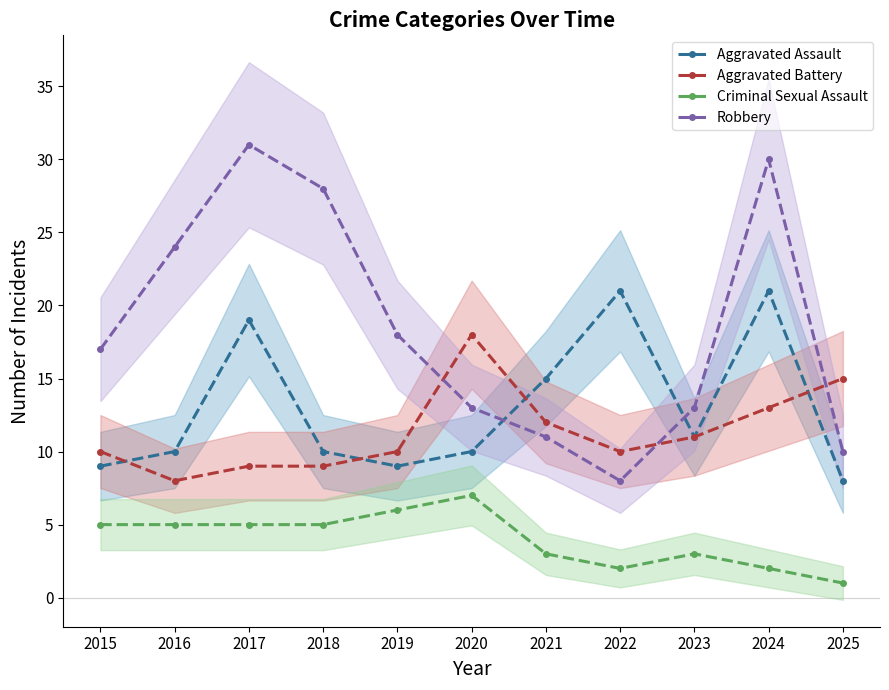

List the series in order of their peak value, lowest first.

Criminal Sexual Assault, Aggravated Battery, Aggravated Assault, Robbery